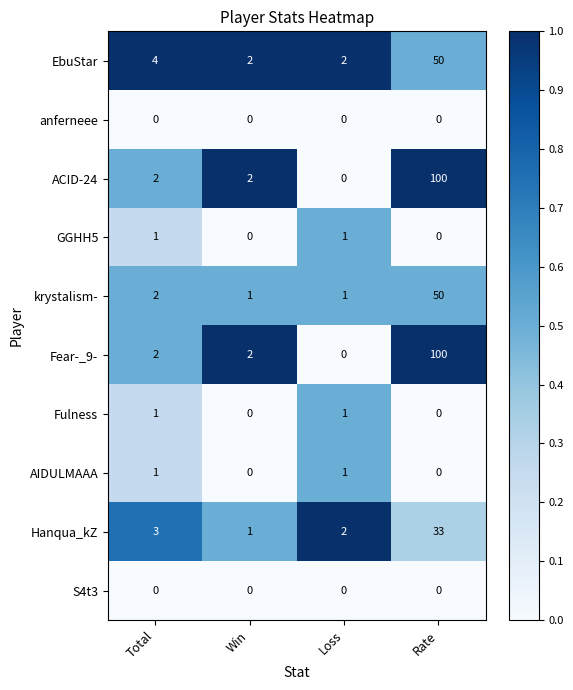

What is the spread (max minus min) of values at Rate?

100